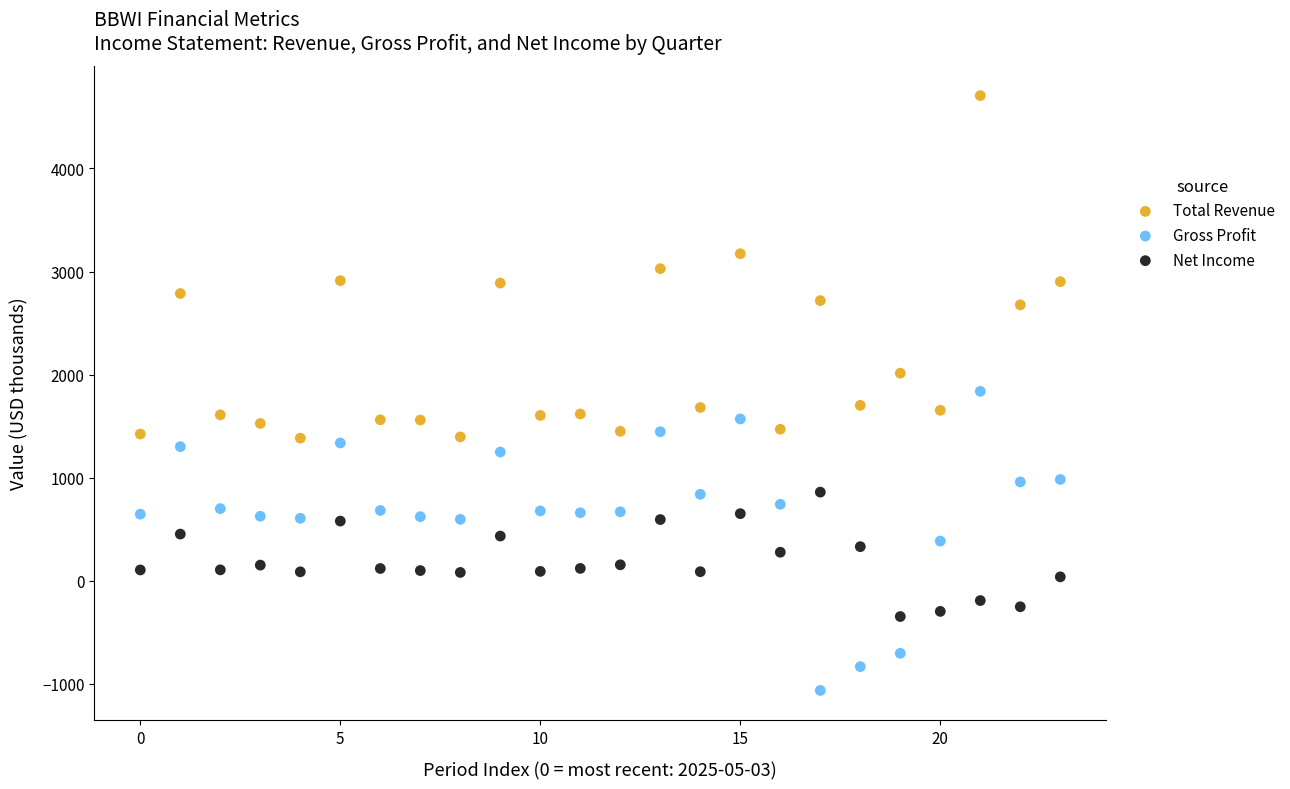

Which series has the largest Y range (max minus min)?

Total Revenue